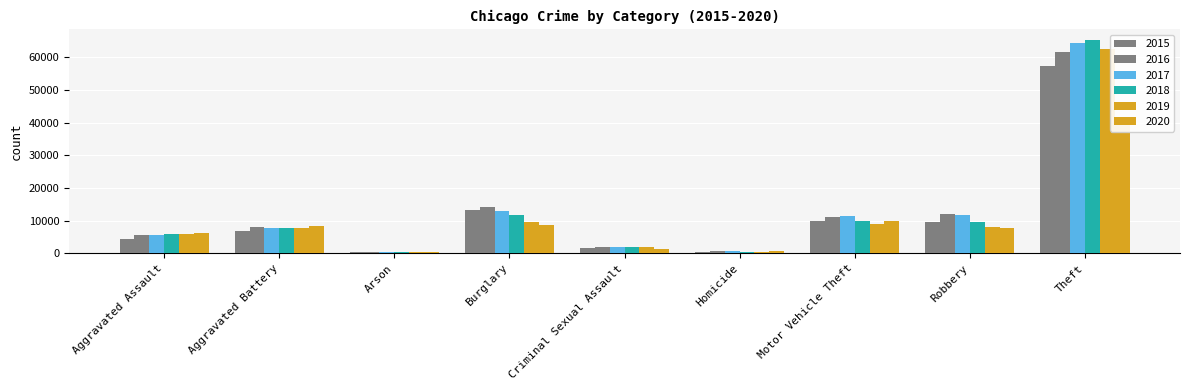

At how many categories does at least one series exceed 45327?

1